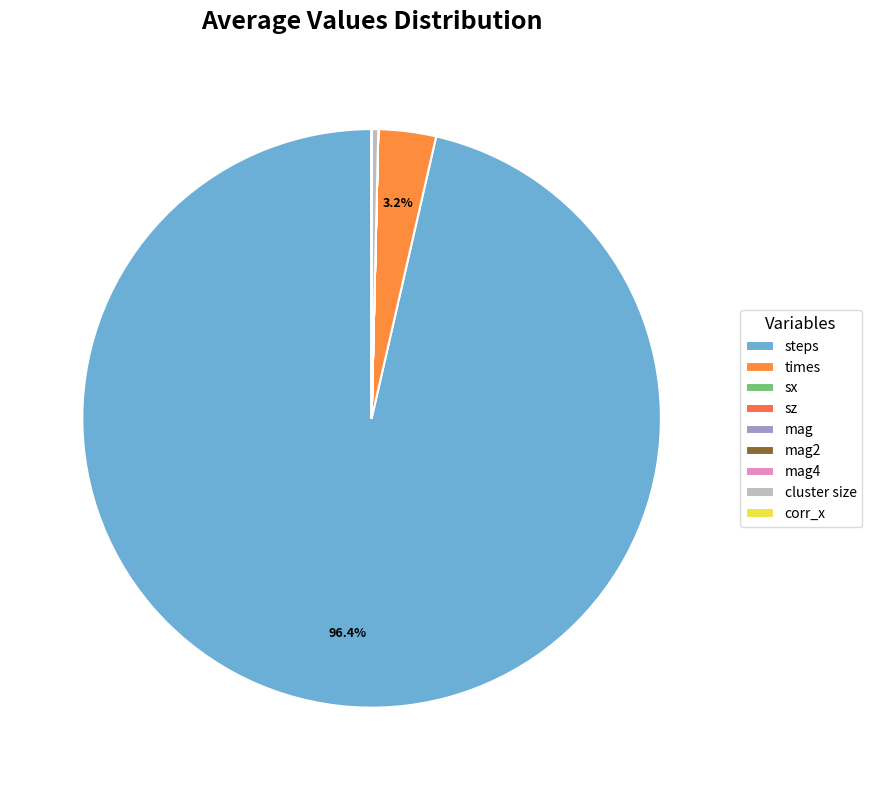

Rank the categories by value from lowest to highest.

sx, sz, mag4, mag2, mag, corr_x, cluster size, times, steps